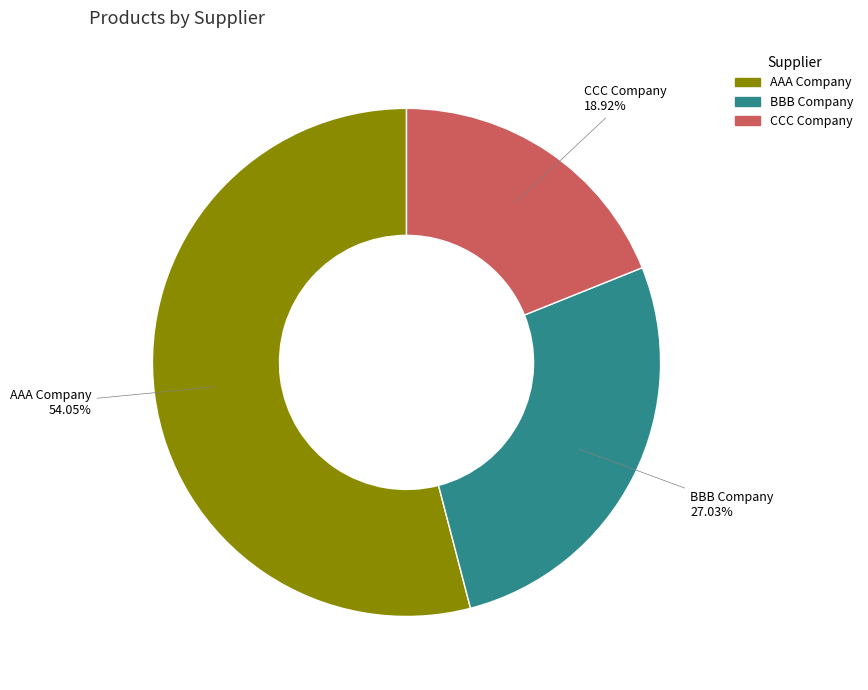

What is the total percentage of AAA Company and CCC Company?

73.0%